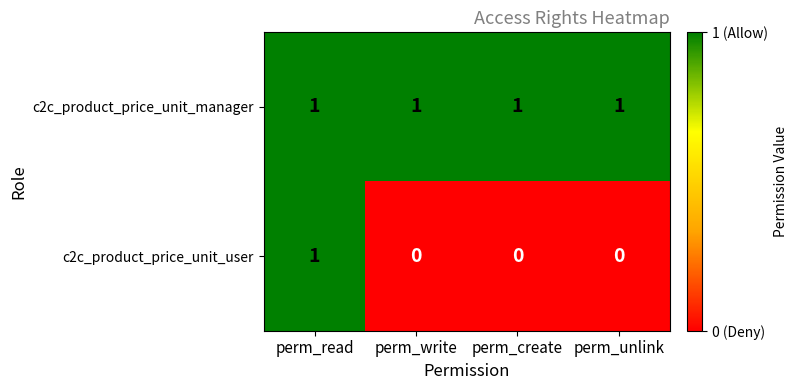

How many distinct data groups are displayed?

2